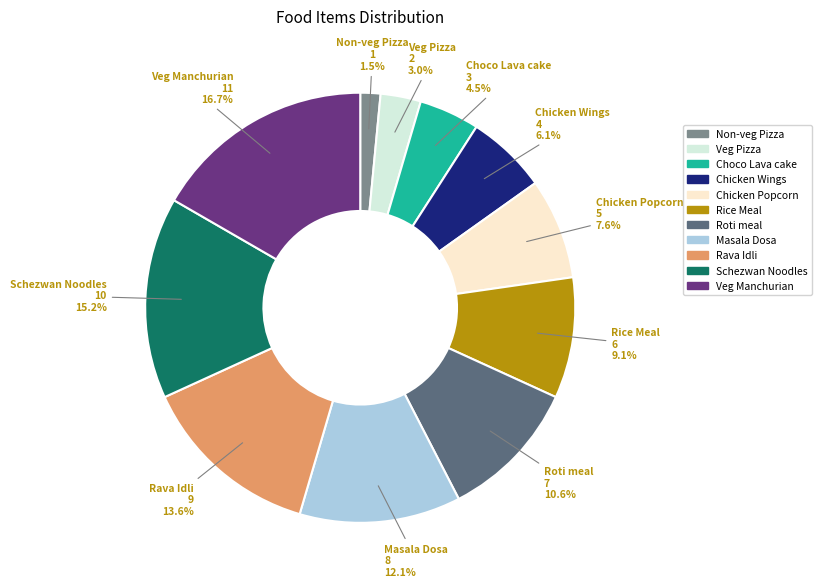

Which category has the smallest portion of the pie?

Non-veg Pizza